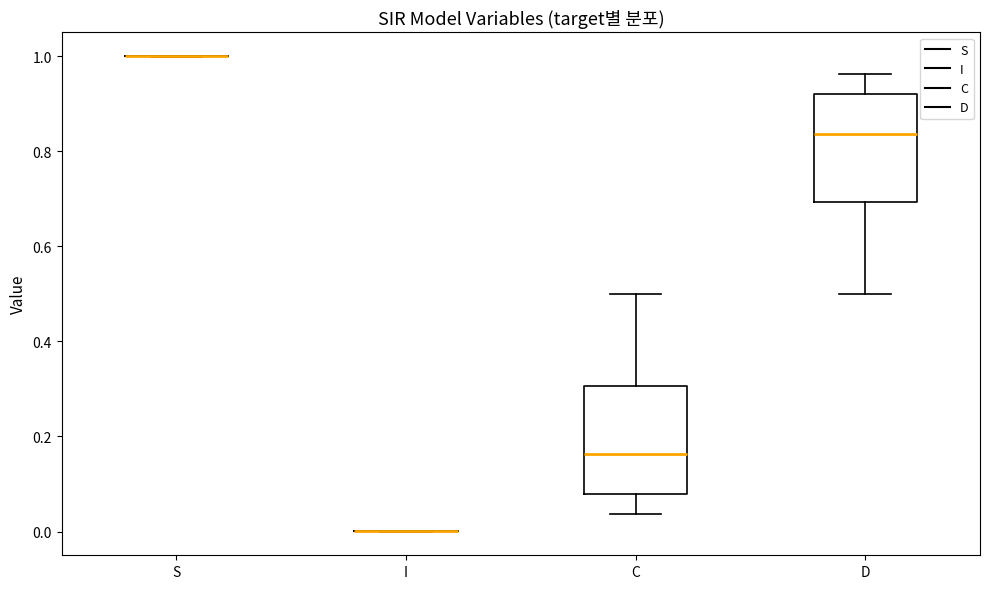

Where is the upper edge of the box for D on the y-axis? The values are not printed on the chart, so give them approximately, as read against the axis.

0.92